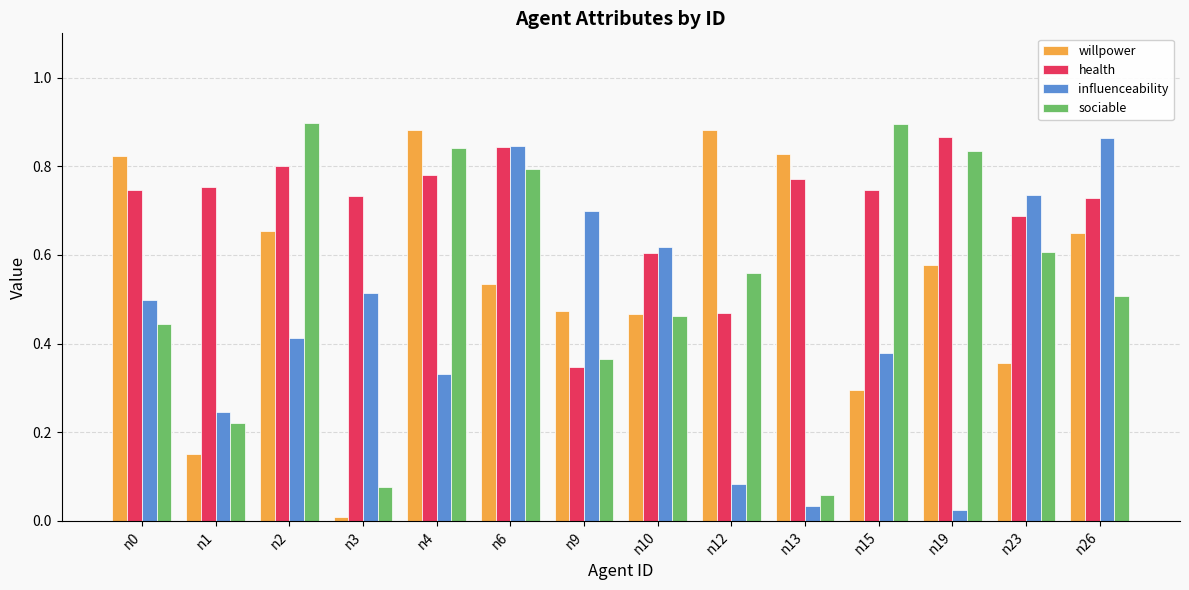

Between n4 and n23, which series saw the biggest shift?

willpower